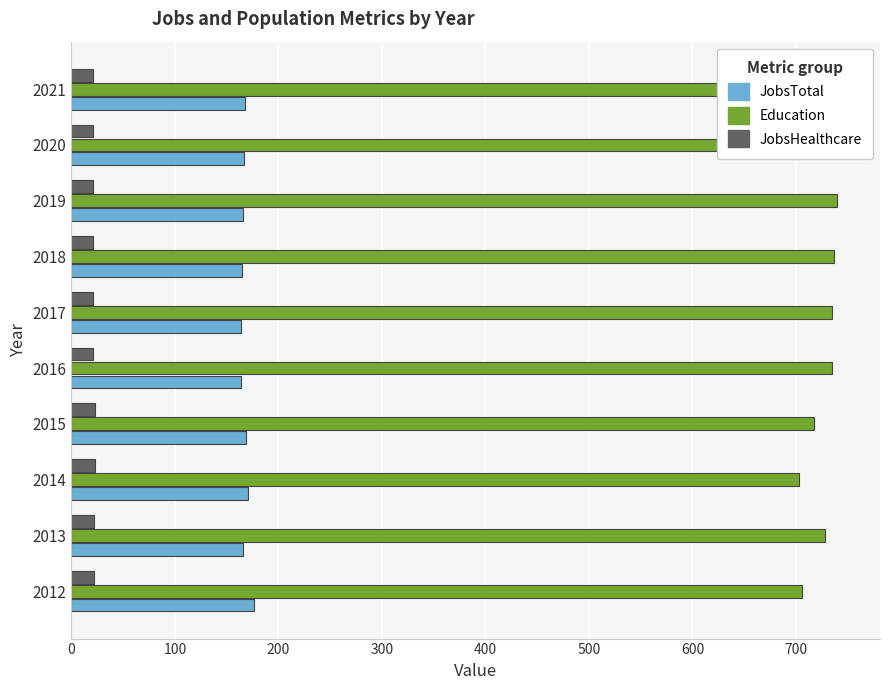

What is the difference between the second highest and minimum values in the Education series?

39